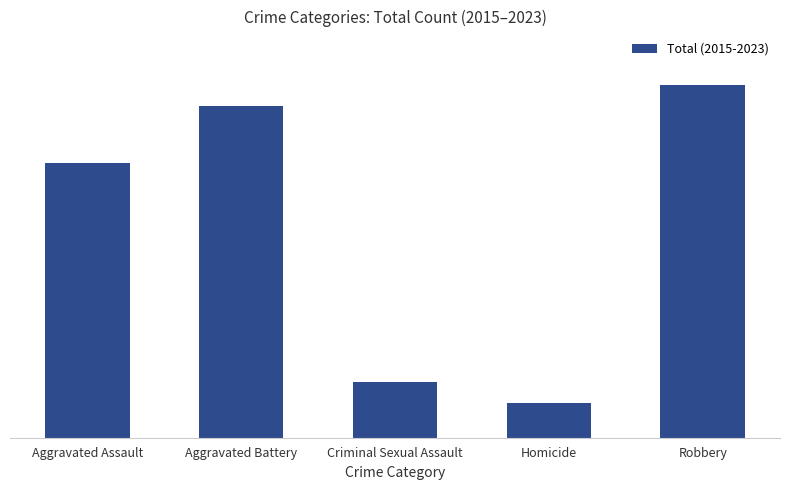

What is the average value?

414